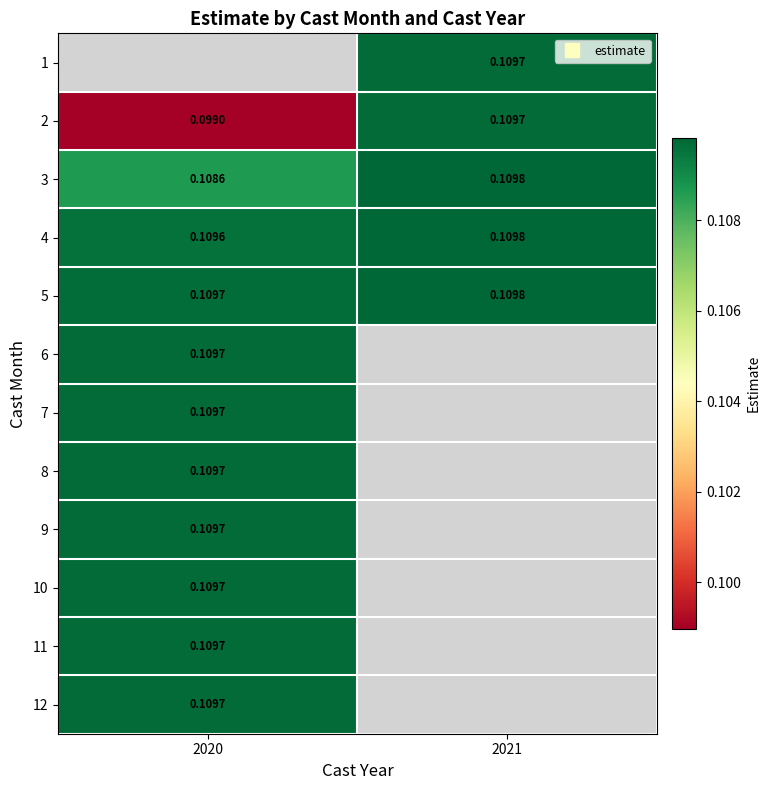

Is the value of 10 at 2021 greater than the value of 4 at 2021?

No